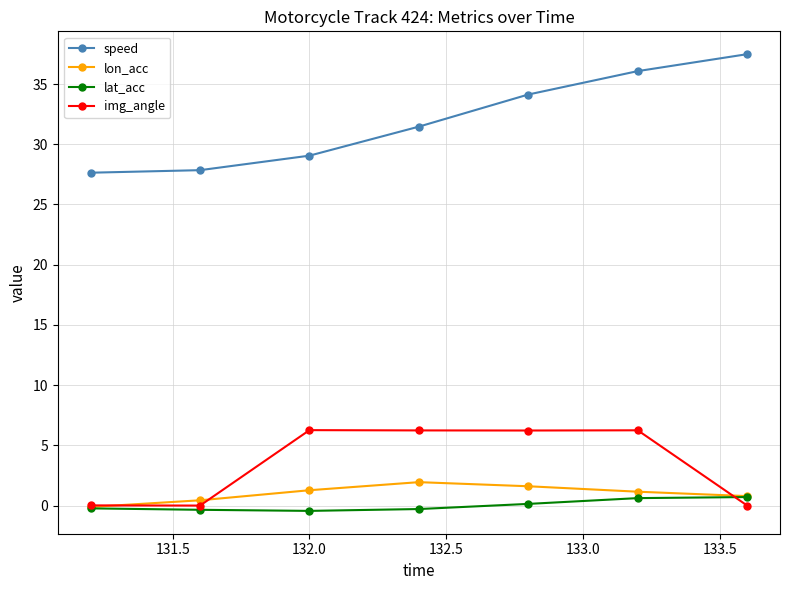

True or false: lat_acc and speed cross at least once.

False